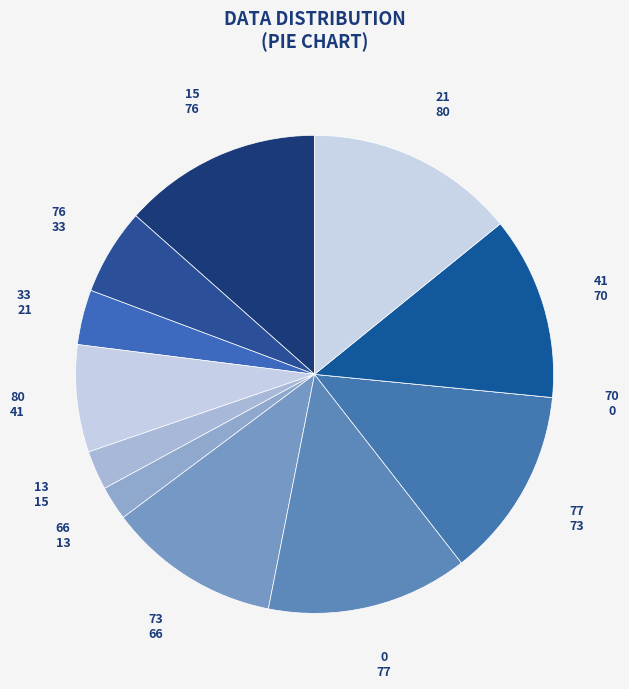

Do 0 and 13 together represent more than half of the pie?

No